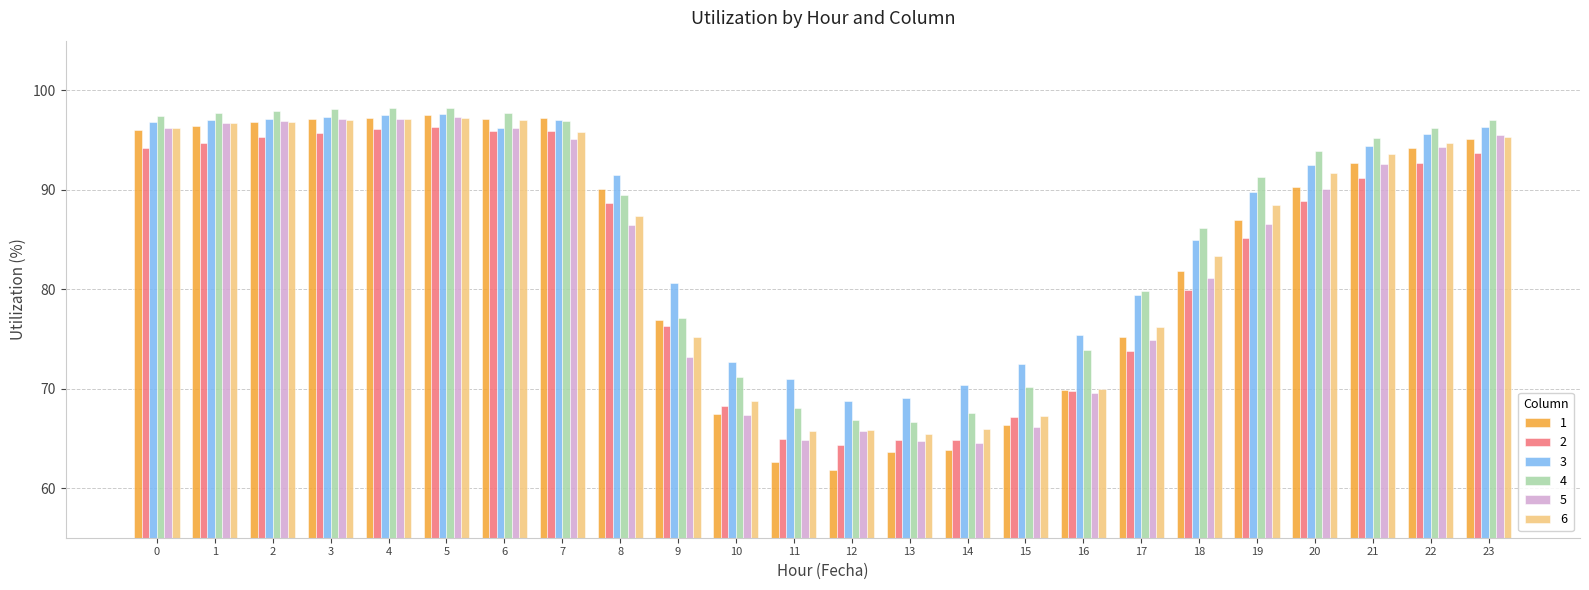

Which series has the widest spread of values?

1